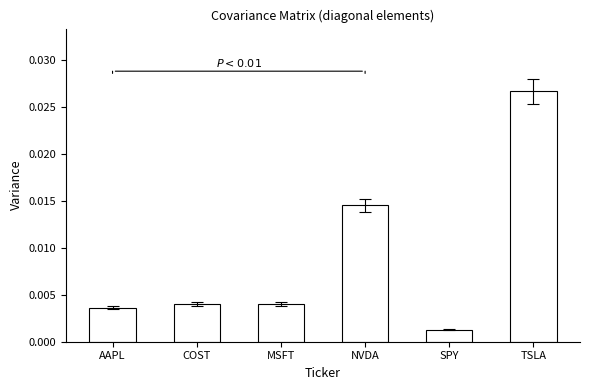

What is the label of the 5th bar from the right?

COST